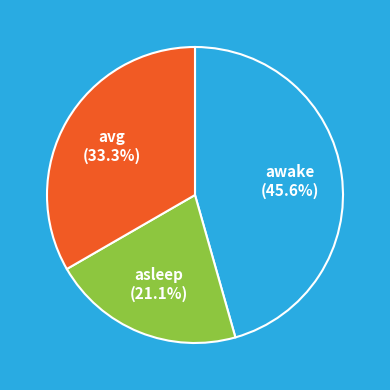

To the nearest percent, what percentage of the pie is asleep?

21%